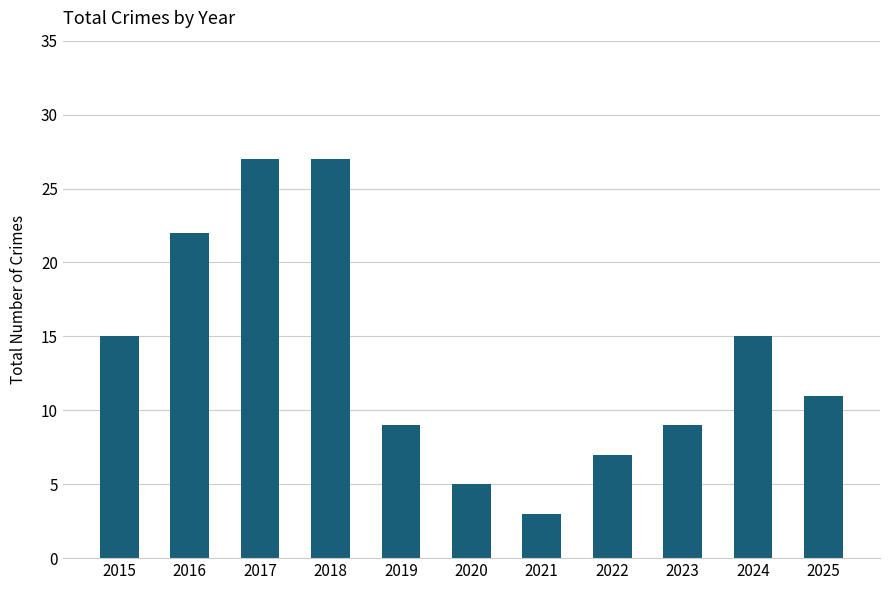

What is the approximate value at 2023?

9